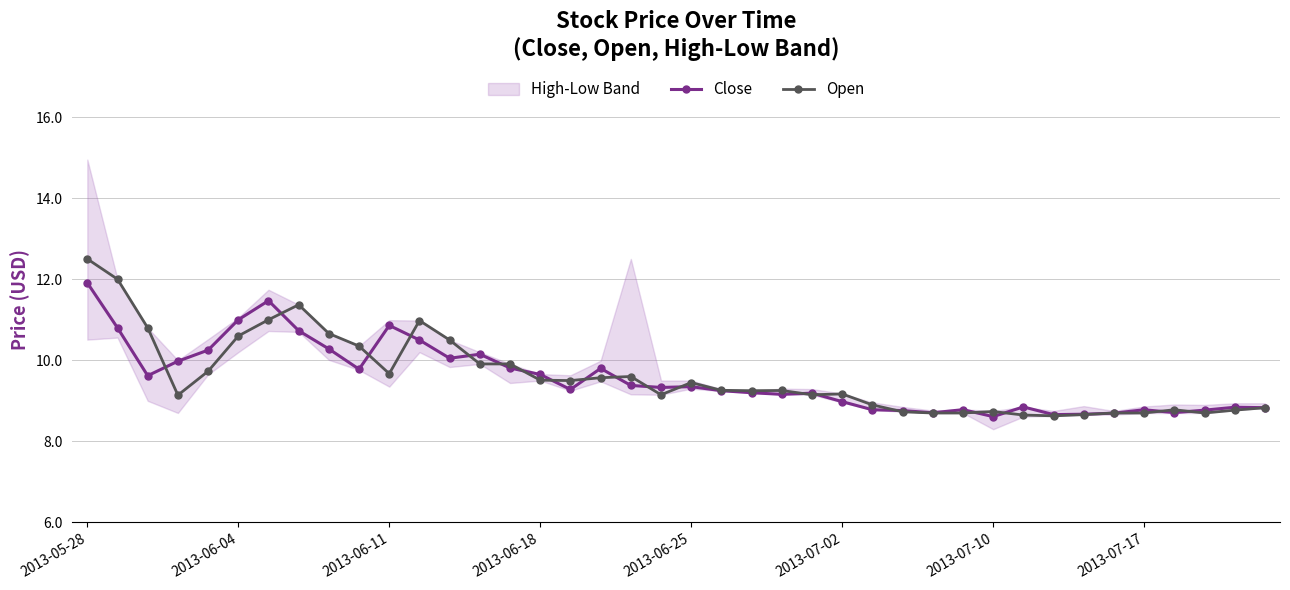

Reading left to right, what are all the values shown in this chart?

Close: 11.9	10.8	9.6	10.0	10.3	11.0	11.5	10.7	10.3	9.8	10.9	10.5	10.1	10.2	9.8	9.7	9.3	9.8	9.4	9.3	9.3	9.2	9.2	9.2	9.2	9.0	8.8	8.8	8.7	8.8	8.6	8.8	8.7	8.7	8.7	8.8	8.7	8.8	8.8	8.8
Open: 12.5	12.0	10.8	9.1	9.7	10.6	11.0	11.4	10.7	10.3	9.7	11.0	10.5	9.9	9.9	9.5	9.5	9.6	9.6	9.2	9.4	9.3	9.2	9.3	9.2	9.2	8.9	8.7	8.7	8.7	8.7	8.7	8.6	8.7	8.7	8.7	8.8	8.7	8.8	8.8